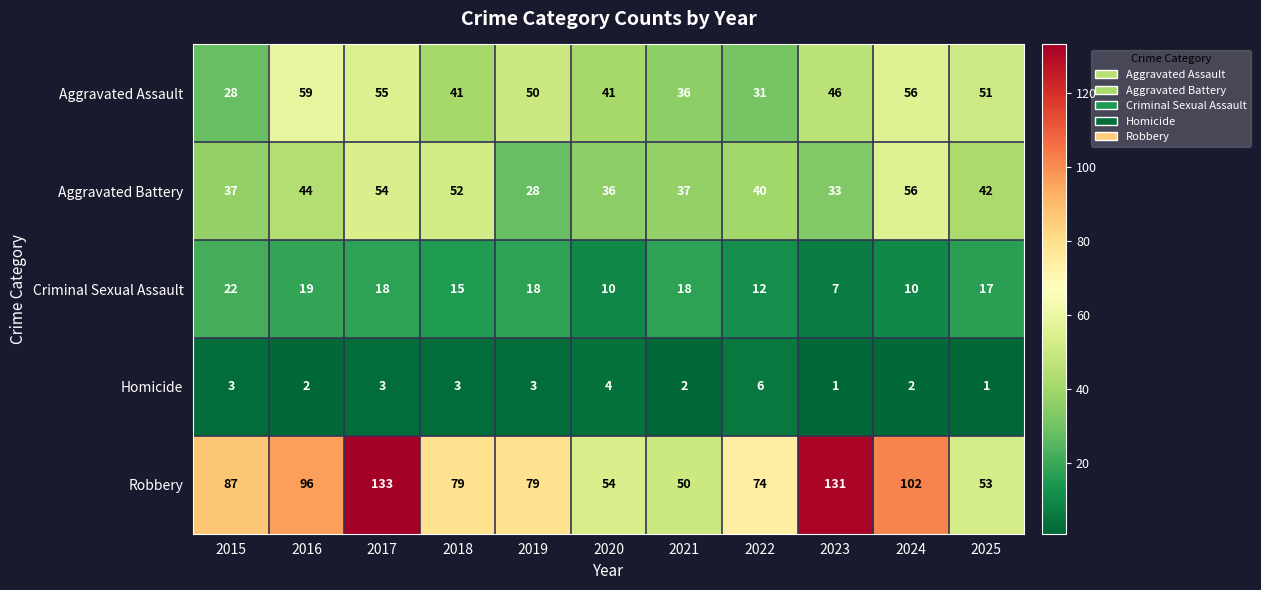

Read the Aggravated Assault value at 2016, to the nearest 5.

60